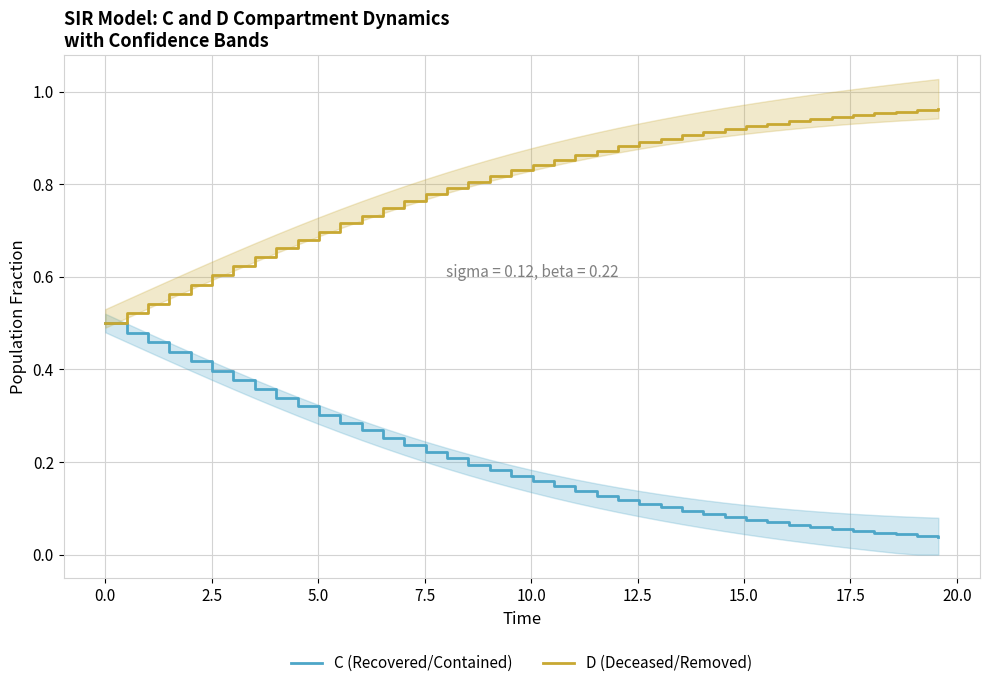

Is the value of D (Deceased/Removed) at 12.5 greater than the value of C (Recovered/Contained) at 14?

Yes